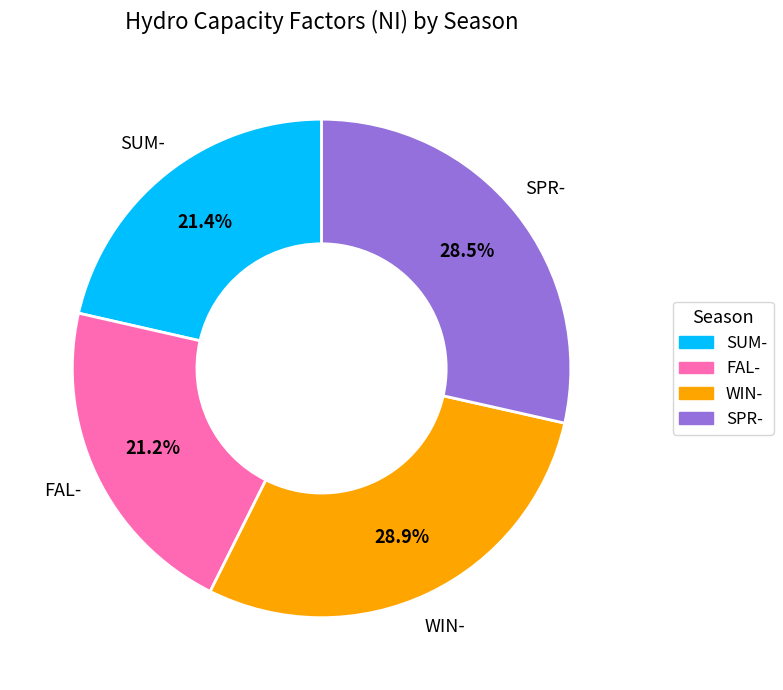

How many segments does this pie chart have?

4